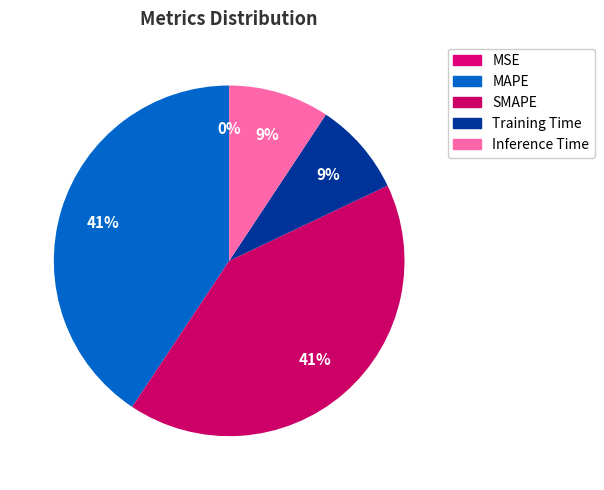

Is there a majority slice in this chart?

No